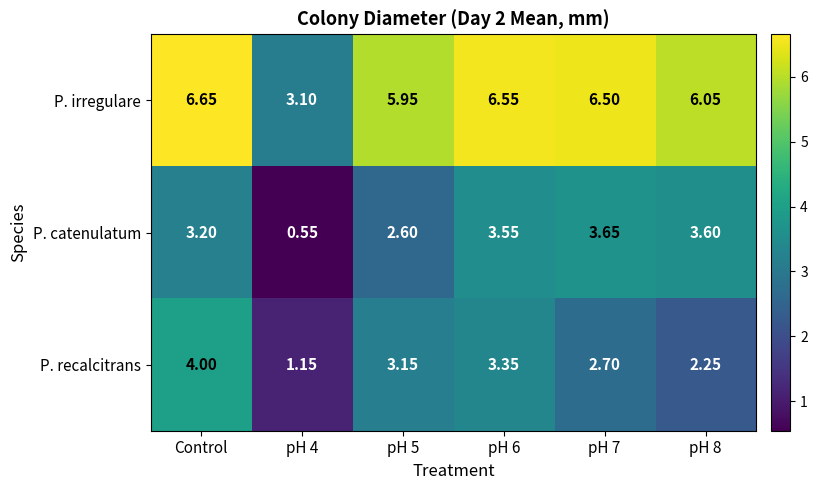

Which category has the highest value in the P. irregulare series?

Control